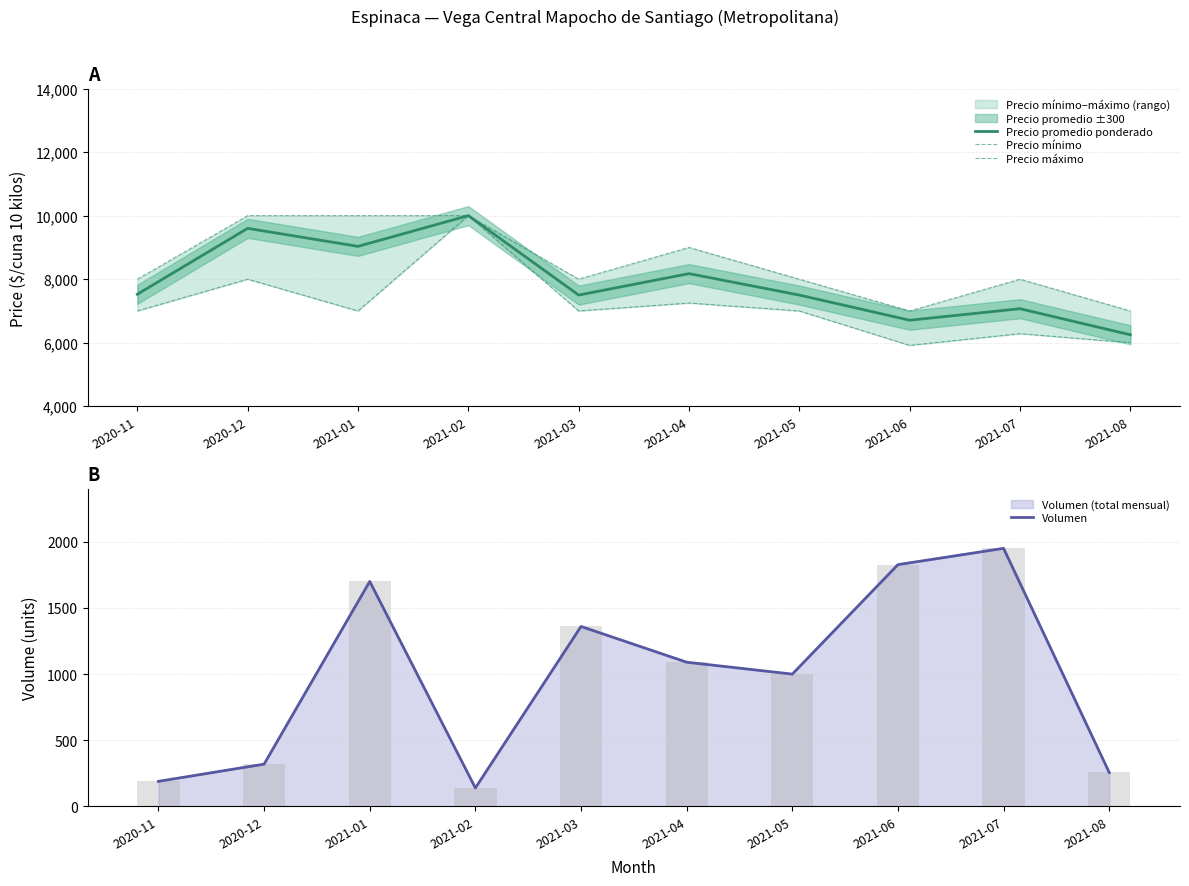

What is the label of the 4th bar from the right?

2021-05